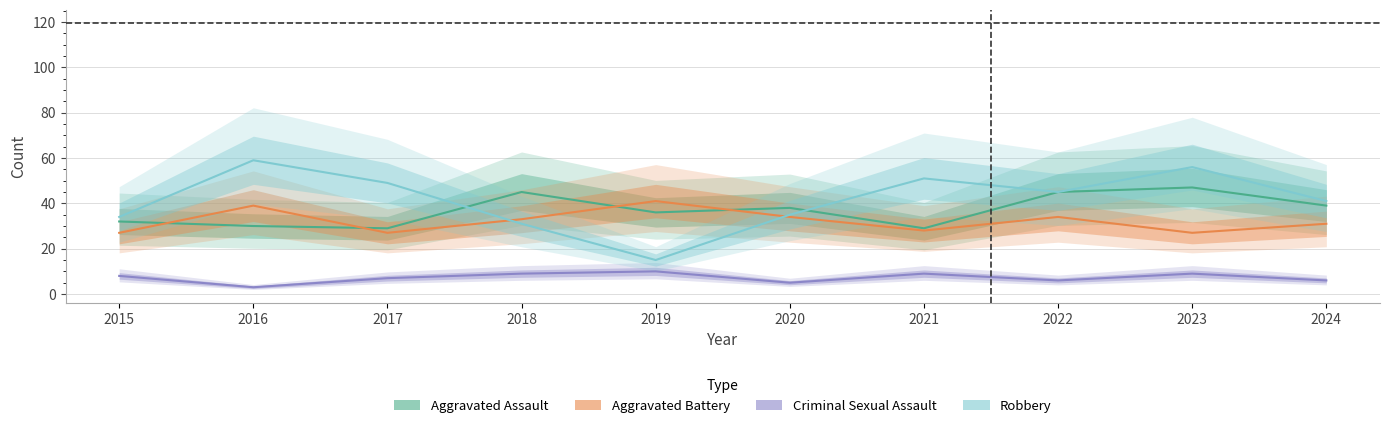

True or false: Criminal Sexual Assault and Aggravated Battery intersect in this chart.

False